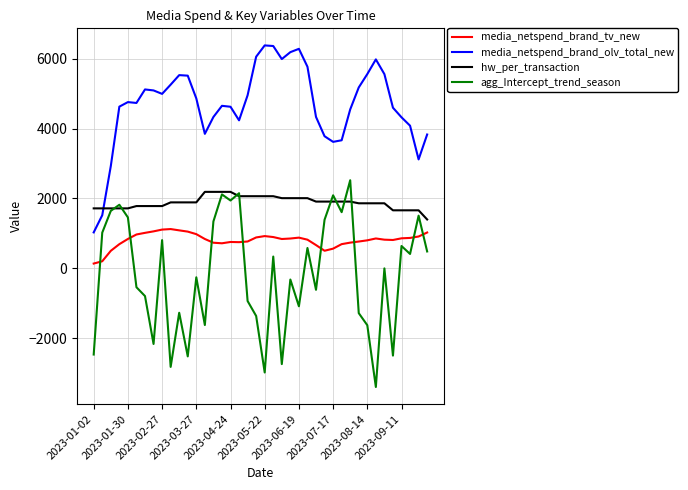

Which series has the largest total across all categories?

media_netspend_brand_olv_total_new